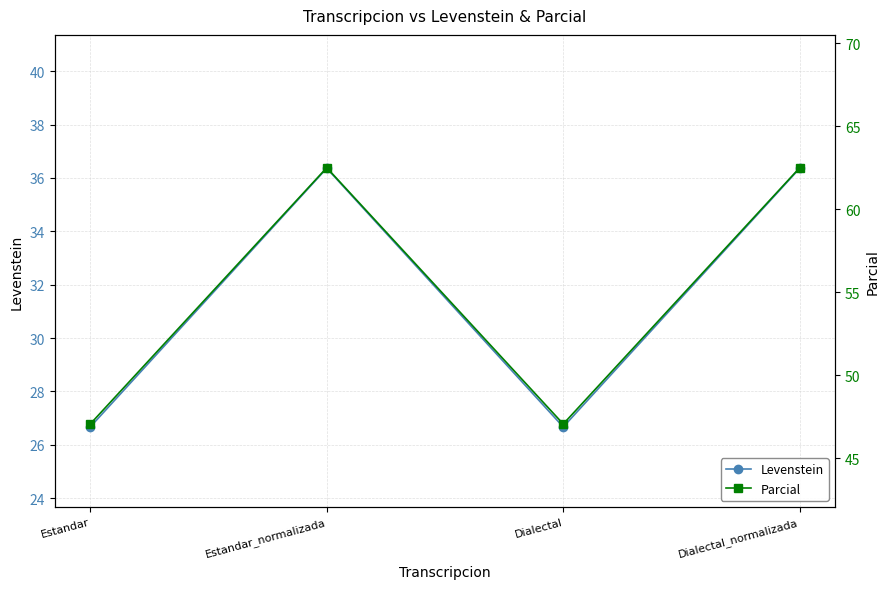

Which has a higher value, Estandar_normalizada or Dialectal?

Estandar_normalizada